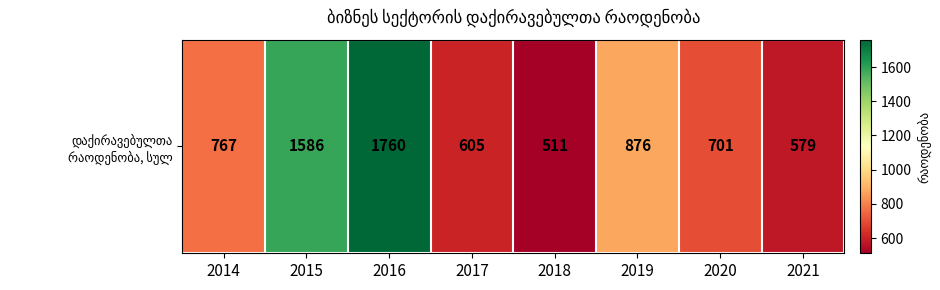

Reading left to right, extract all data points from this chart.

2014=767	2015=1586	2016=1760	2017=605	2018=511	2019=876	2020=701	2021=579